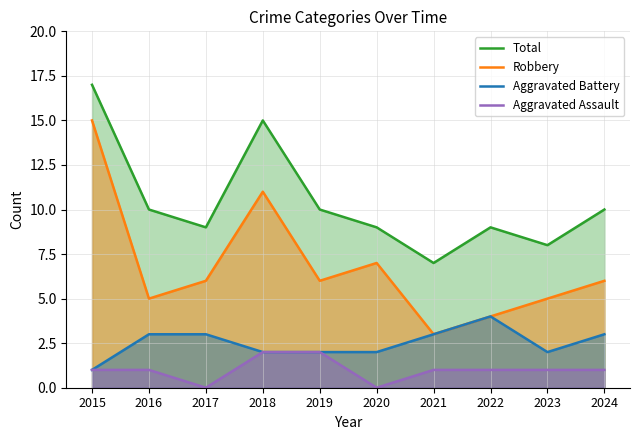

At how many categories does at least one series exceed 9?

5